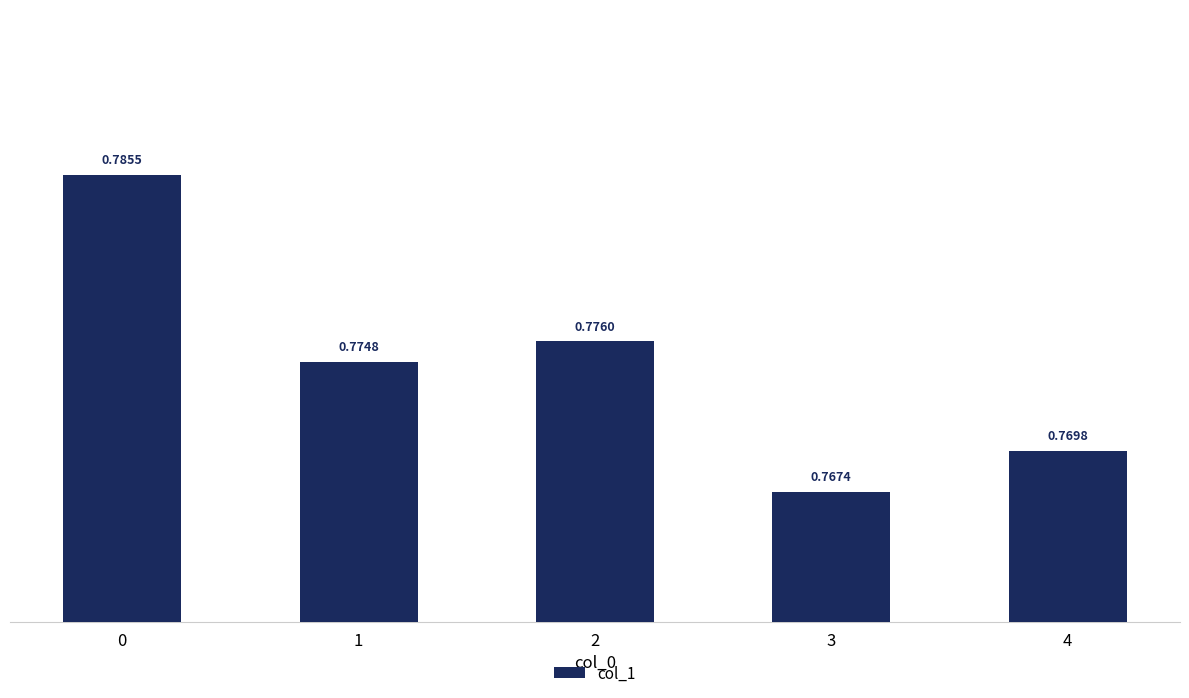

Rank the categories by value from highest to lowest.

0, 2, 1, 4, 3